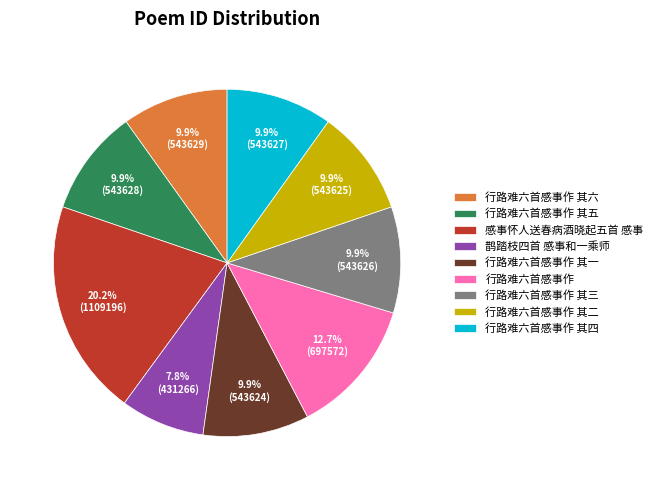

True or false: 行路难六首感事作 其六 accounts for 1% of the total.

False